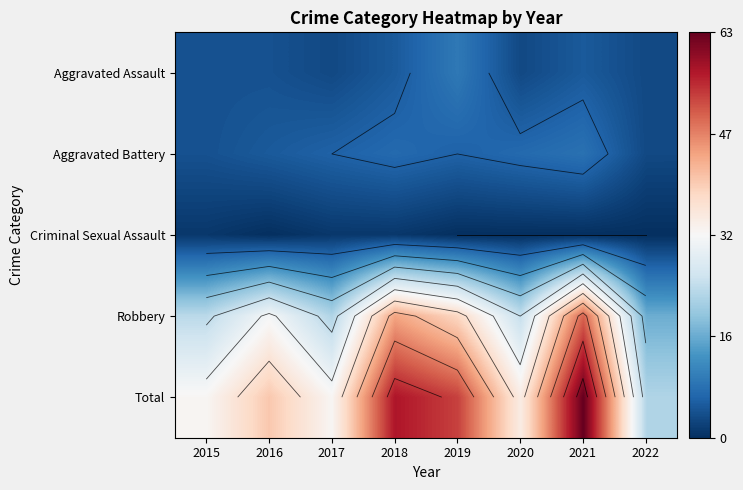

True or false: Criminal Sexual Assault has a value of 1 at 2017.

True